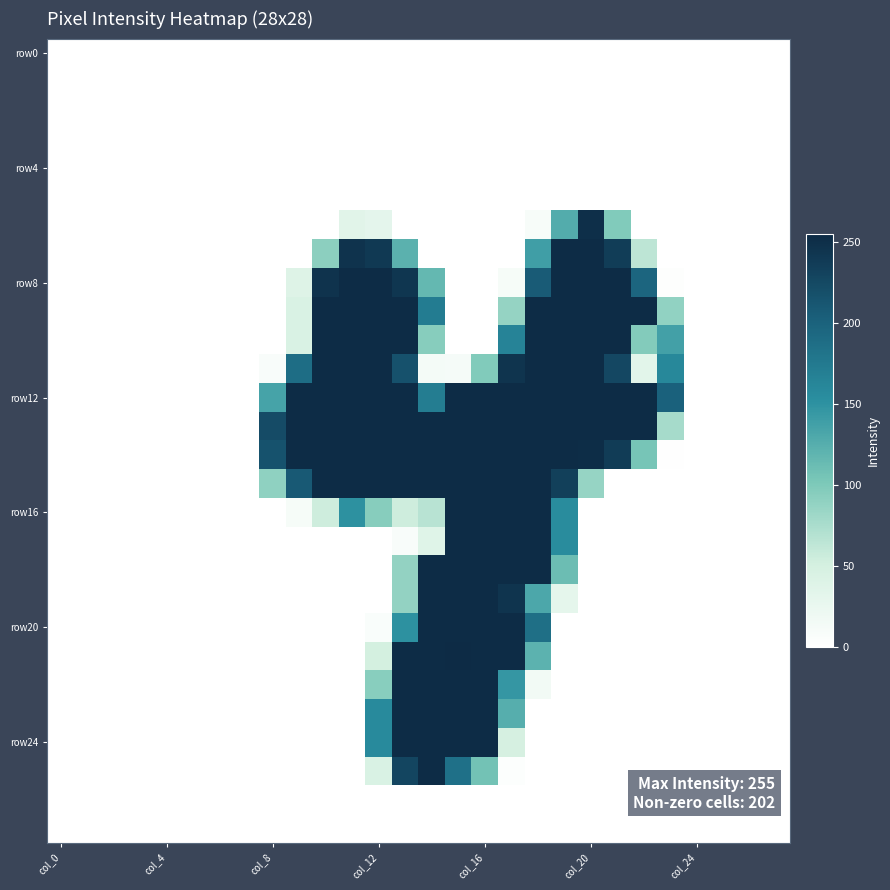

At which category is the sum across all series the highest?

13